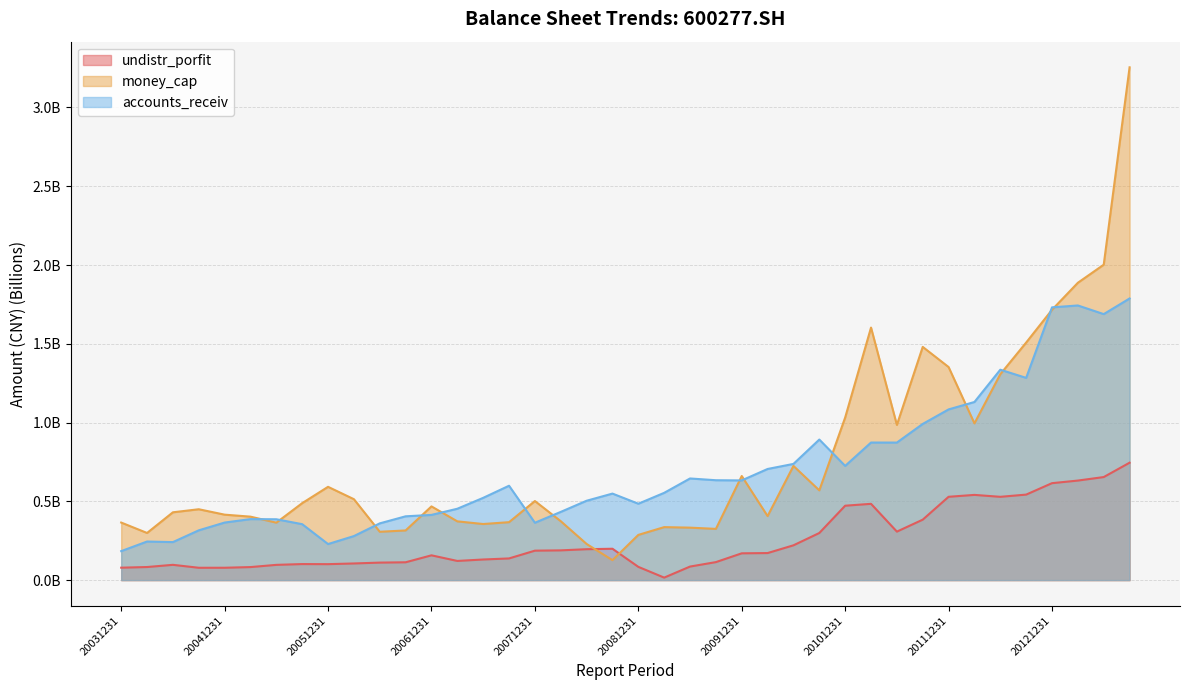

How many lines are shown in the chart?

3